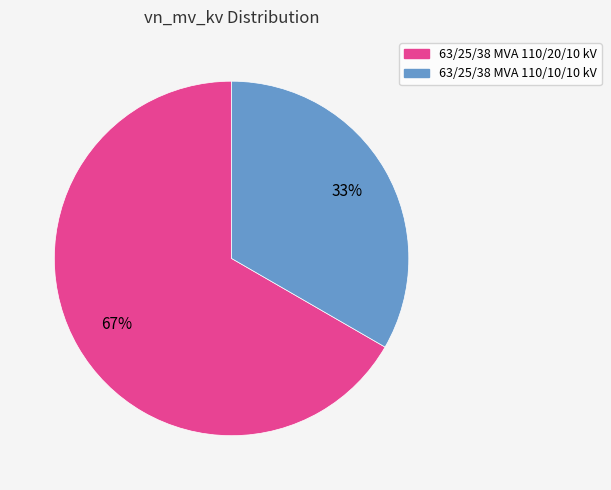

To the nearest percent, what portion does 63/25/38 MVA 110/10/10 kV represent?

33%